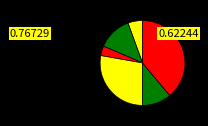

How many segments does this pie chart have?

6